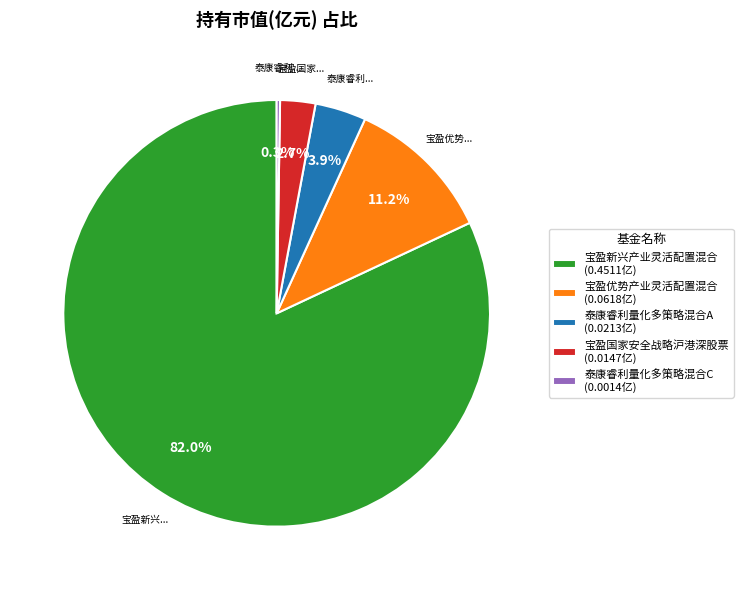

Is there any slice that represents more than half of the pie?

Yes